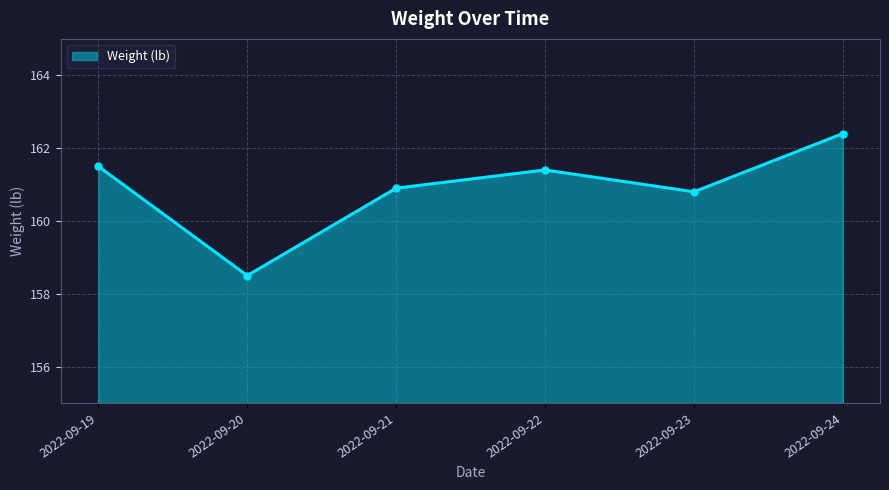

Rank the categories by value from lowest to highest.

2022-09-20, 2022-09-23, 2022-09-21, 2022-09-22, 2022-09-19, 2022-09-24